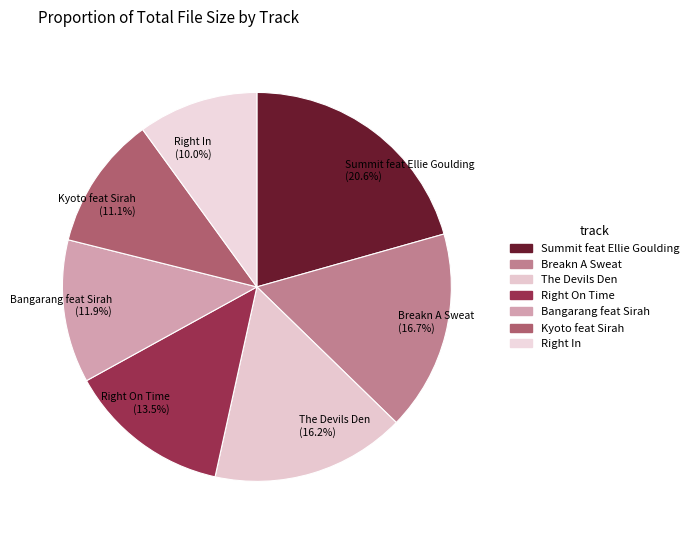

Between Bangarang feat Sirah and The Devils Den, which is larger?

The Devils Den